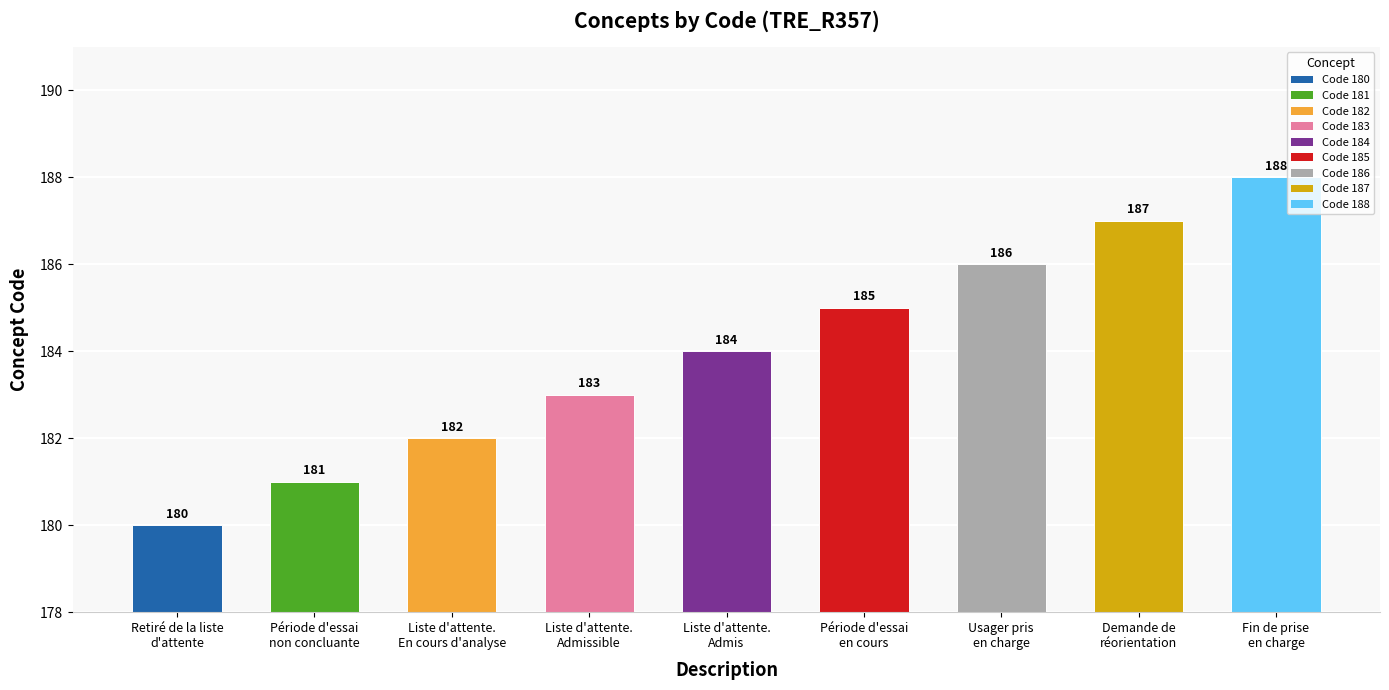

Reading left to right, transcribe all the data shown in this chart.

Retiré de la liste
d'attente=180	Période d'essai
non concluante=181	Liste d'attente.
En cours d'analyse=182	Liste d'attente.
Admissible=183	Liste d'attente.
Admis=184	Période d'essai
en cours=185	Usager pris
en charge=186	Demande de
réorientation=187	Fin de prise
en charge=188